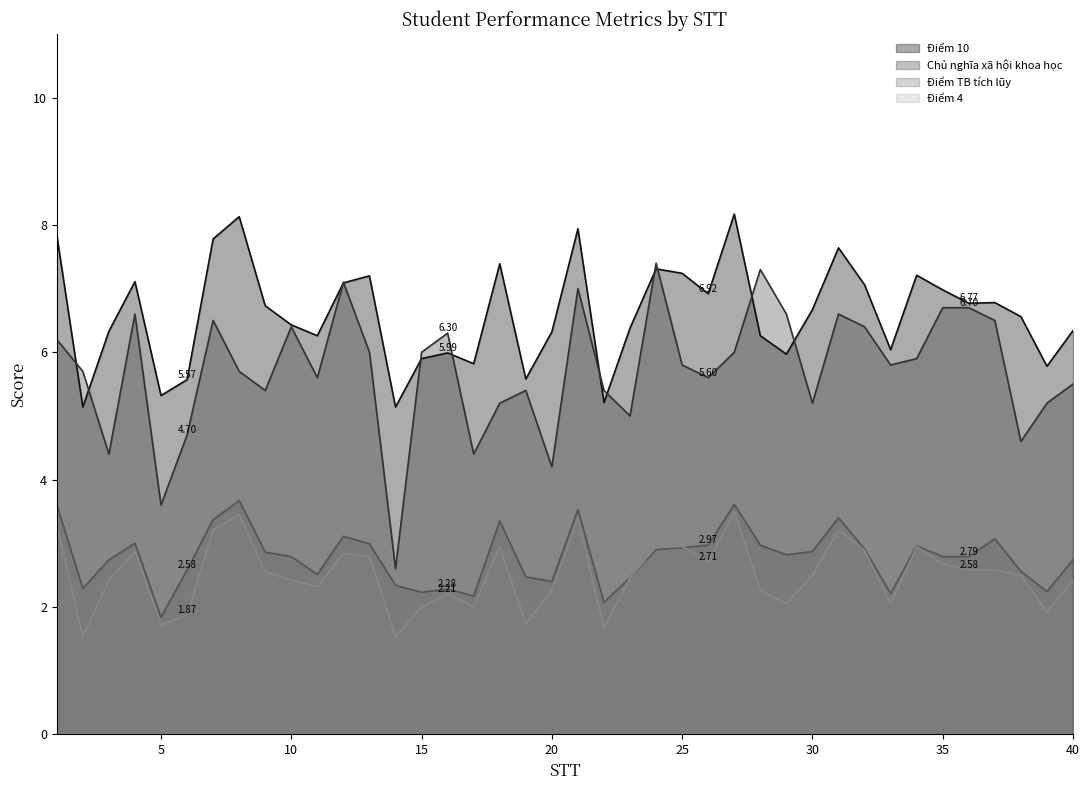

What is the value of the Điểm 10 point at the 36th from the left?

6.8